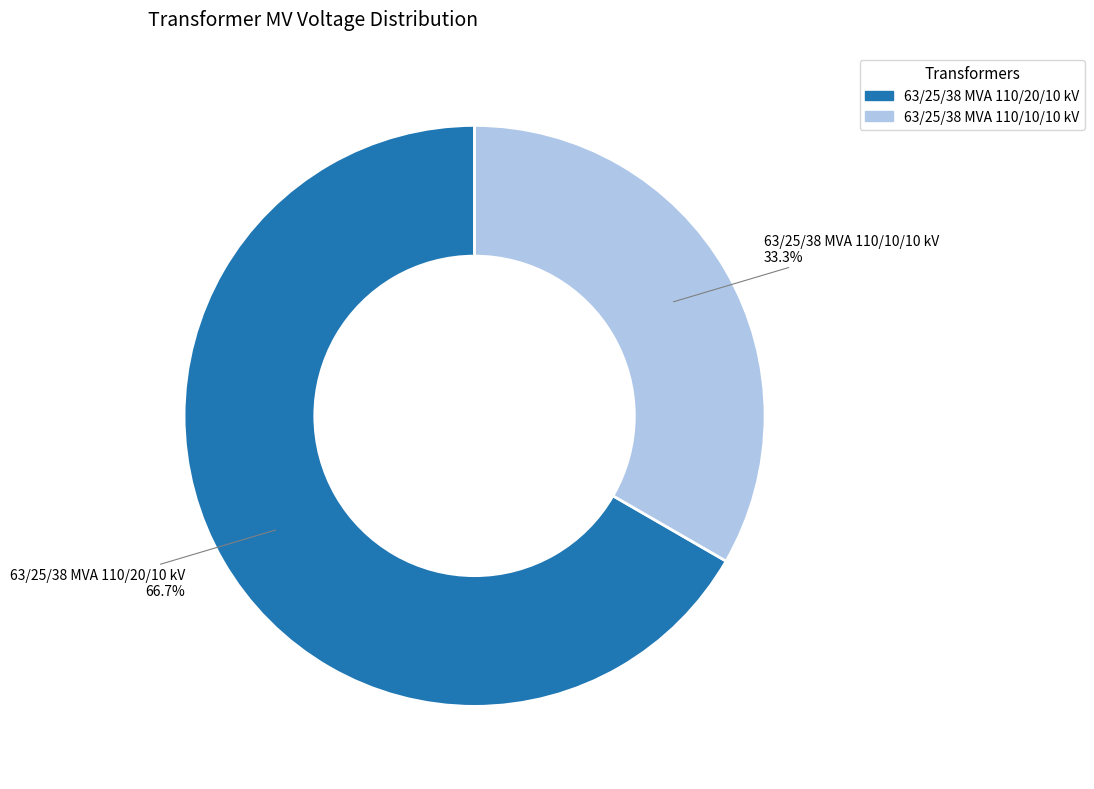

What is the ratio of the value at 63/25/38 MVA 110/20/10 kV to the value at 63/25/38 MVA 110/10/10 kV?

2.0